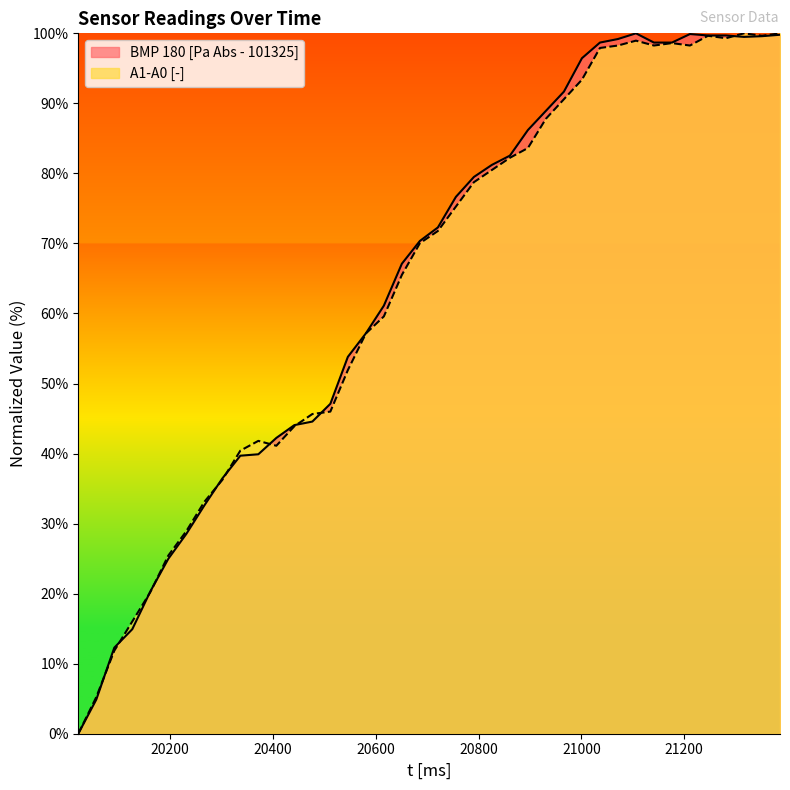

At which category is the sum across all series the highest?

21386